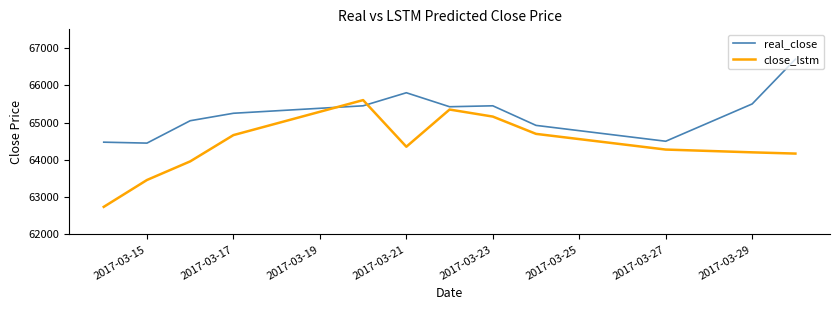

What is the difference between the maximum and minimum values in the real_close series?

2250.0